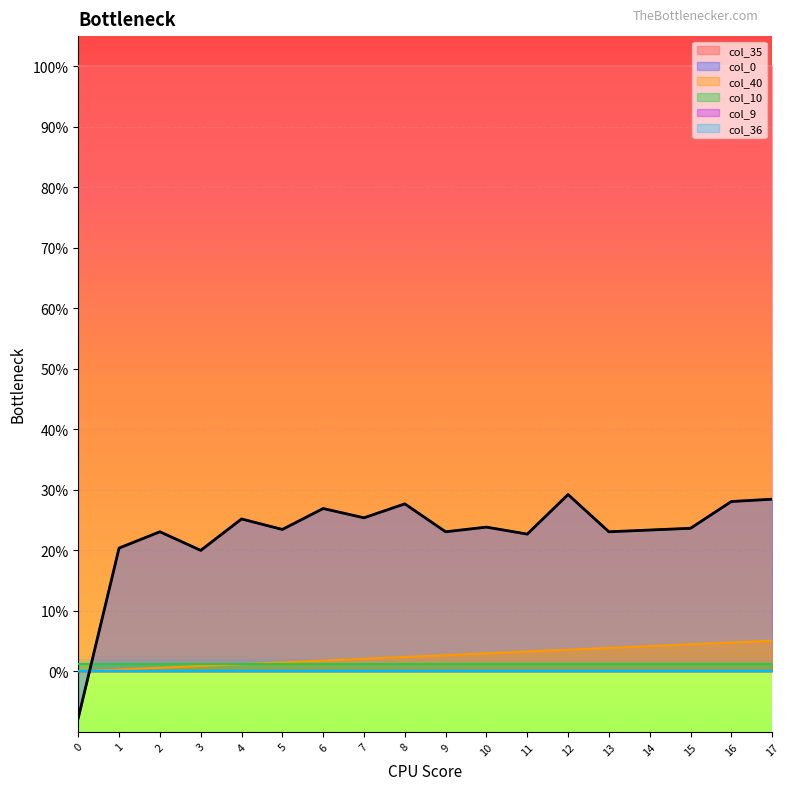

Does the chart display data point markers on the line(s)?

No